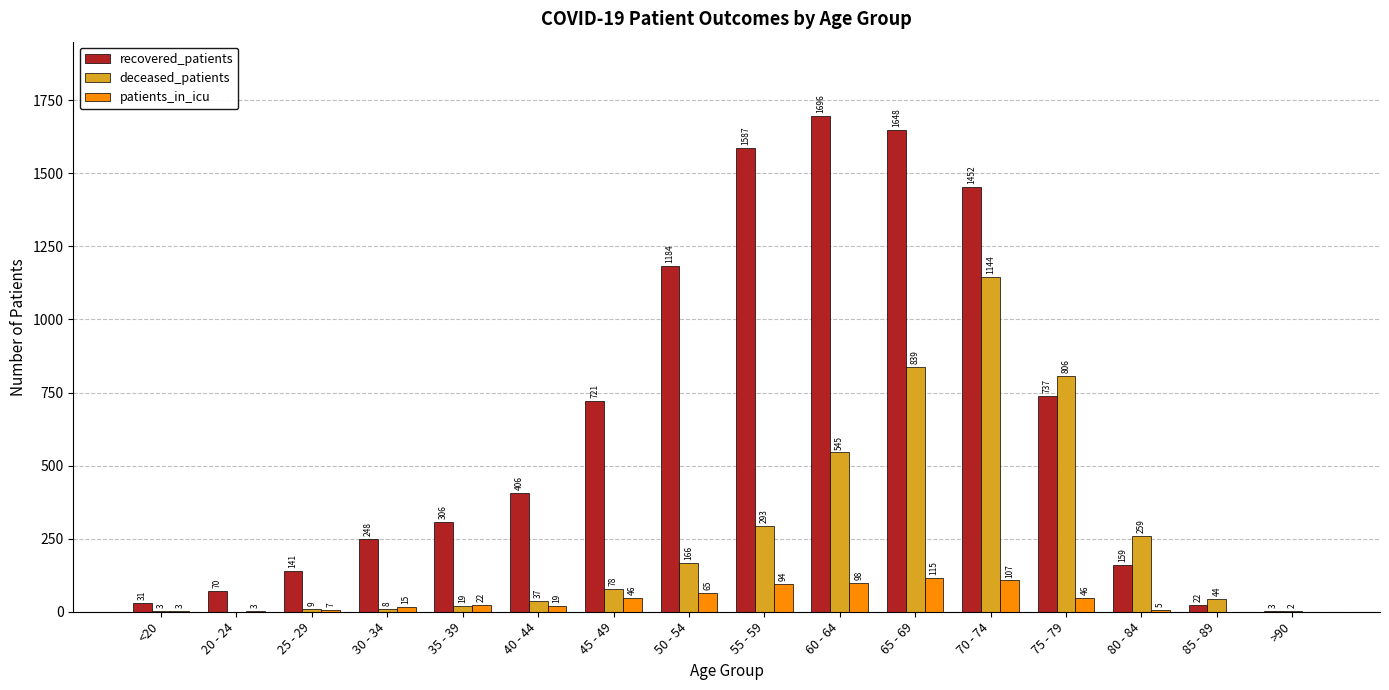

Is it true that recovered_patients equals 245 at 80 - 84?

False